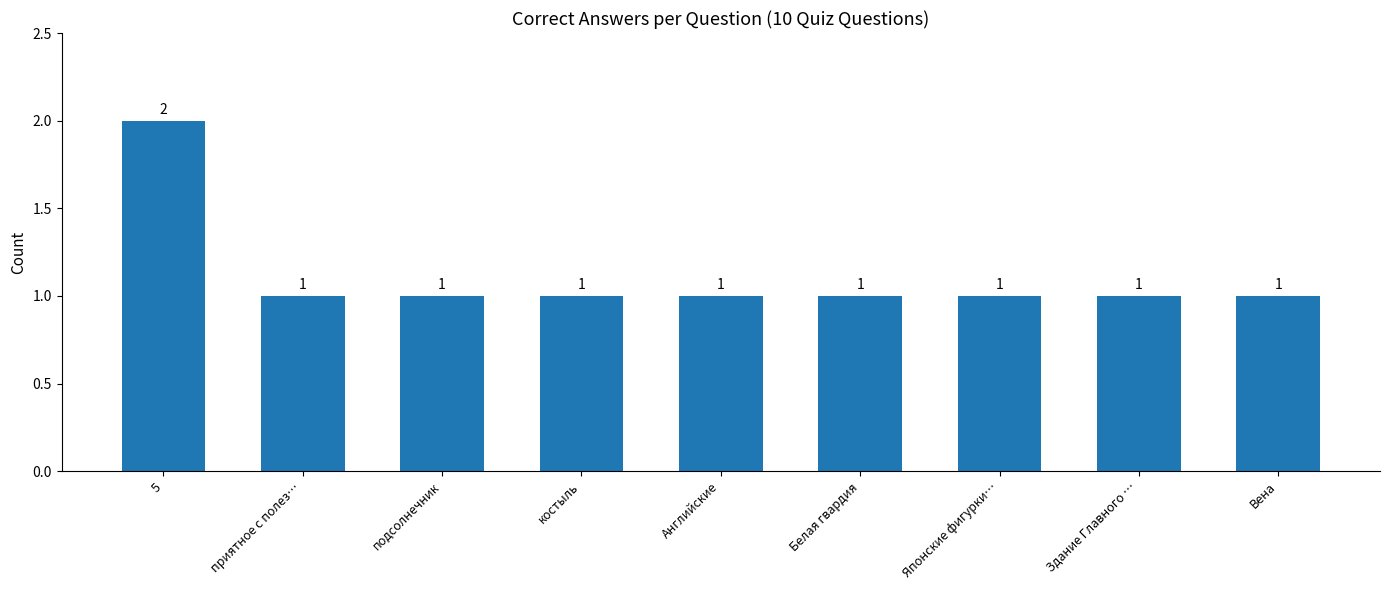

Approximately how many times larger is the value at Английские compared to Здание Главного …?

1.0